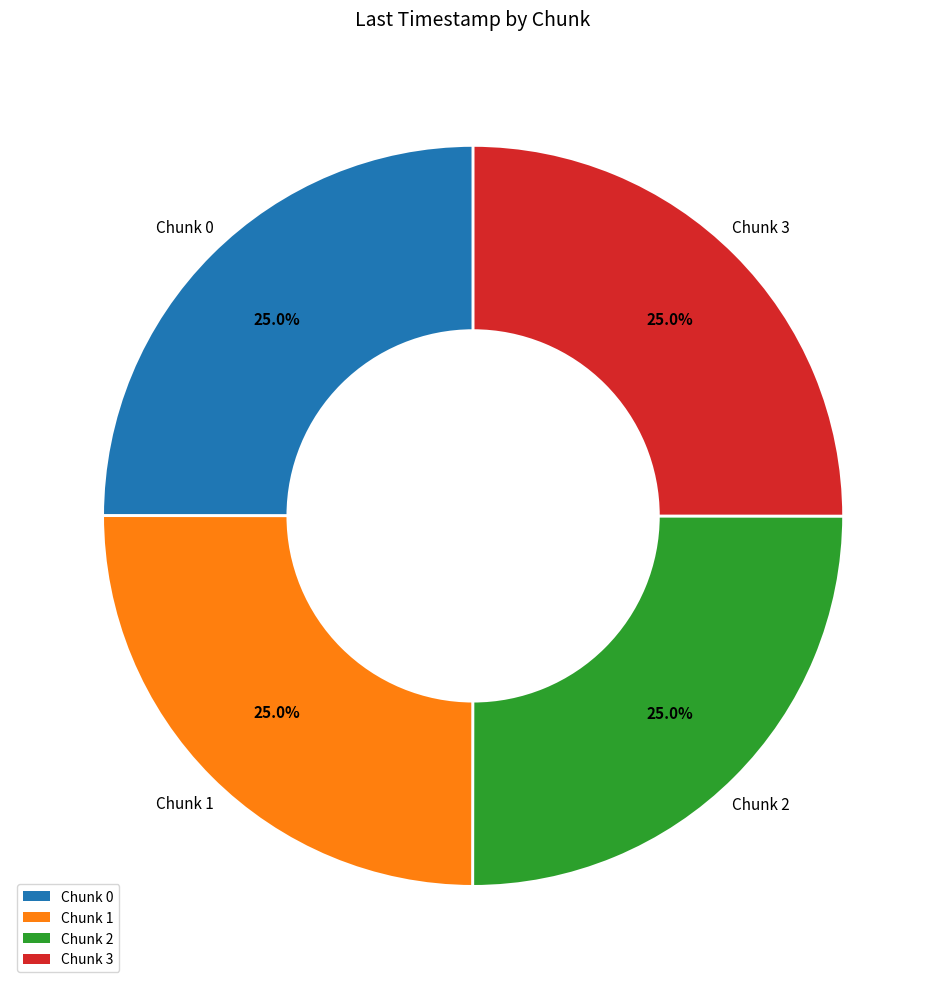

Does Chunk 2 account for over 50% of the chart?

No